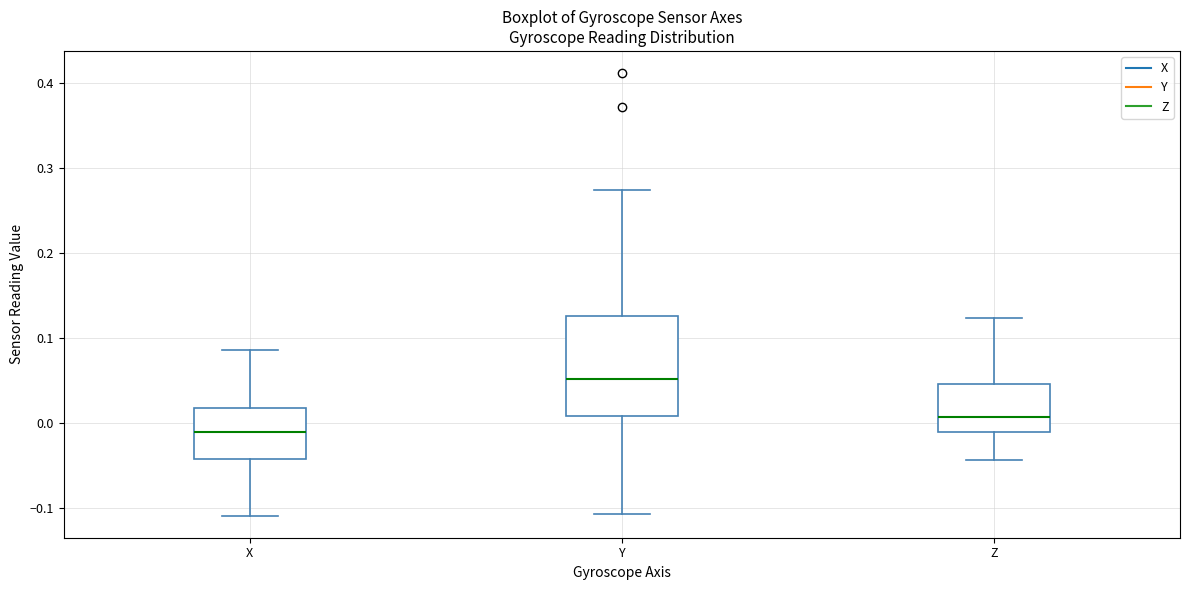

Where is the upper edge of the box for Z on the y-axis? The values are not printed on the chart, so give them approximately, as read against the axis.

0.05